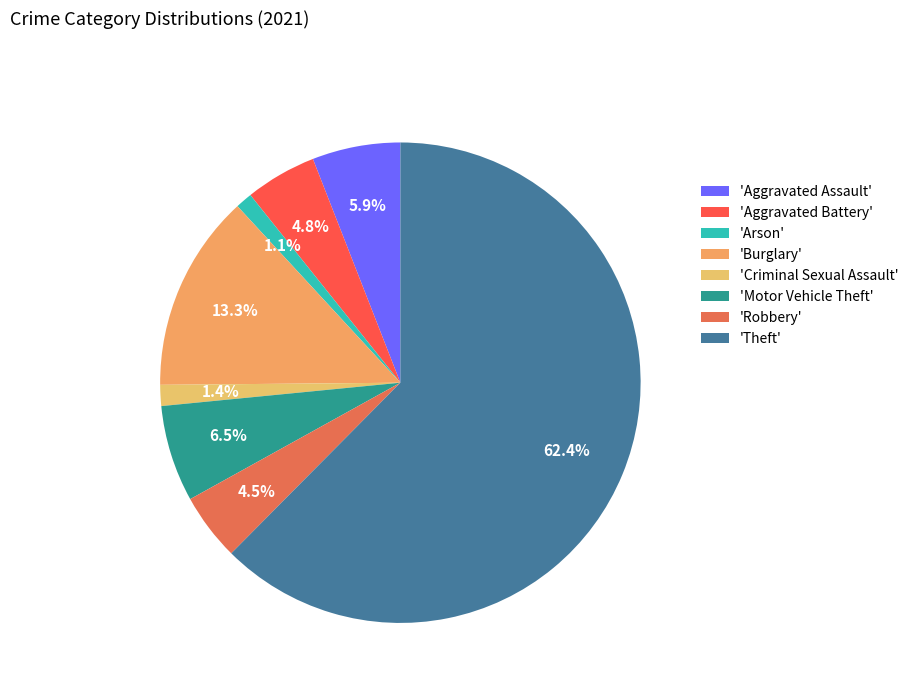

Count the number of slices in the pie.

8